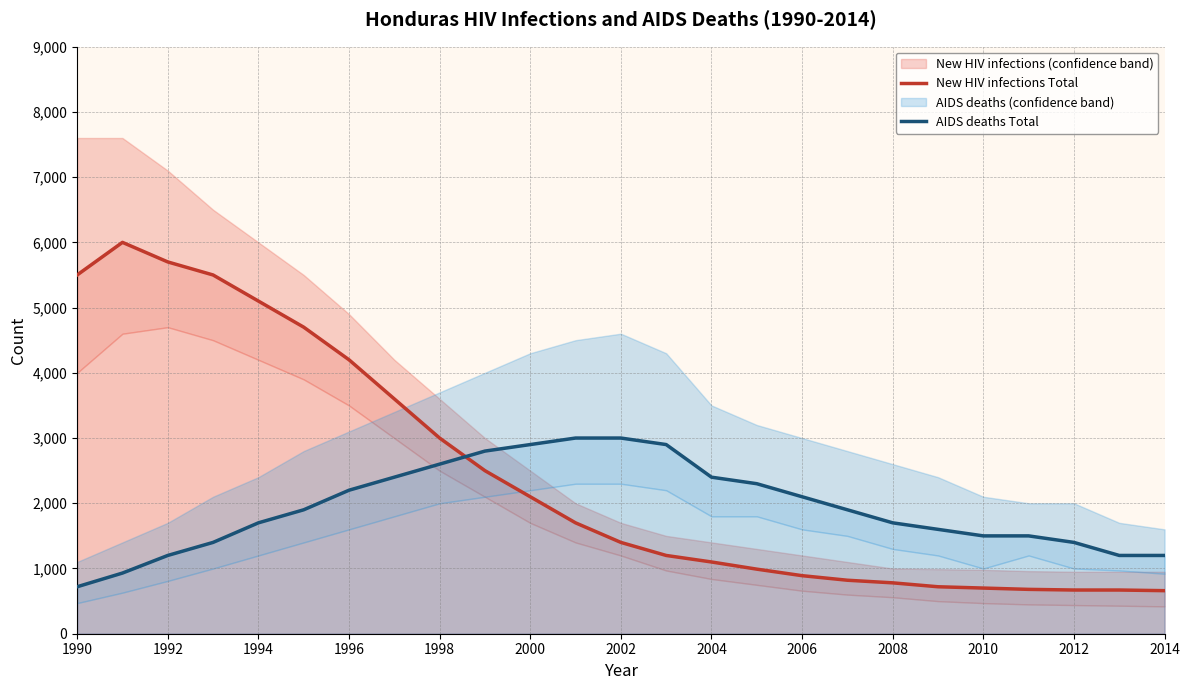

Which series has the largest total across all categories?

New HIV infections Total